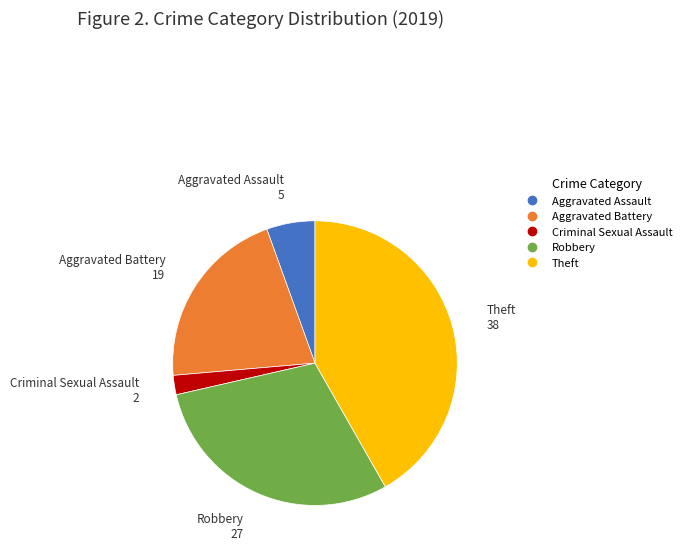

Is the sum of Aggravated Assault and Aggravated Battery greater than half?

No